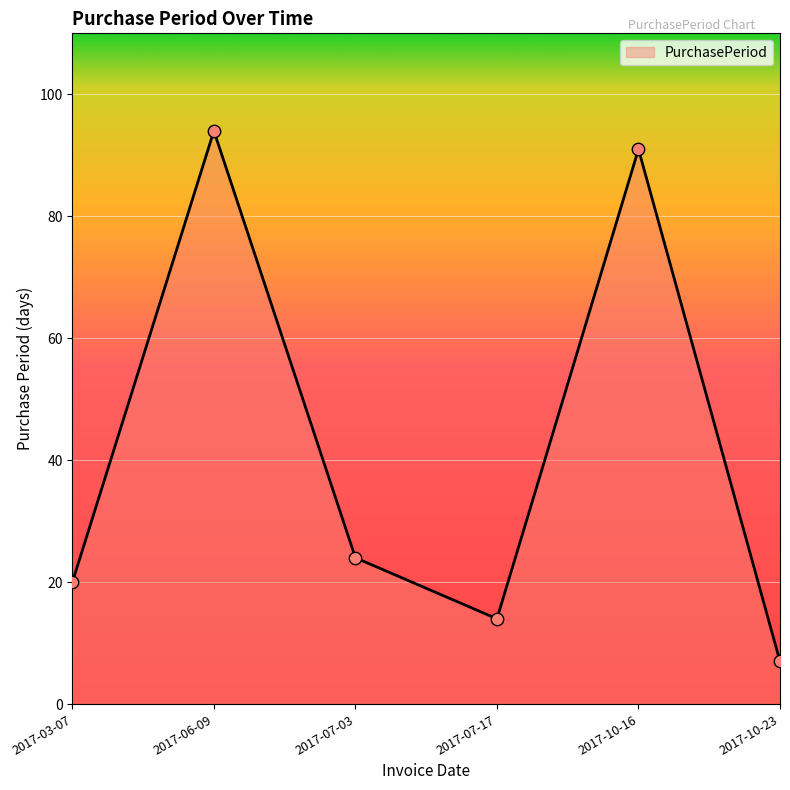

Approximately how many times larger is the value at 2017-10-23 compared to 2017-06-09?

0.1